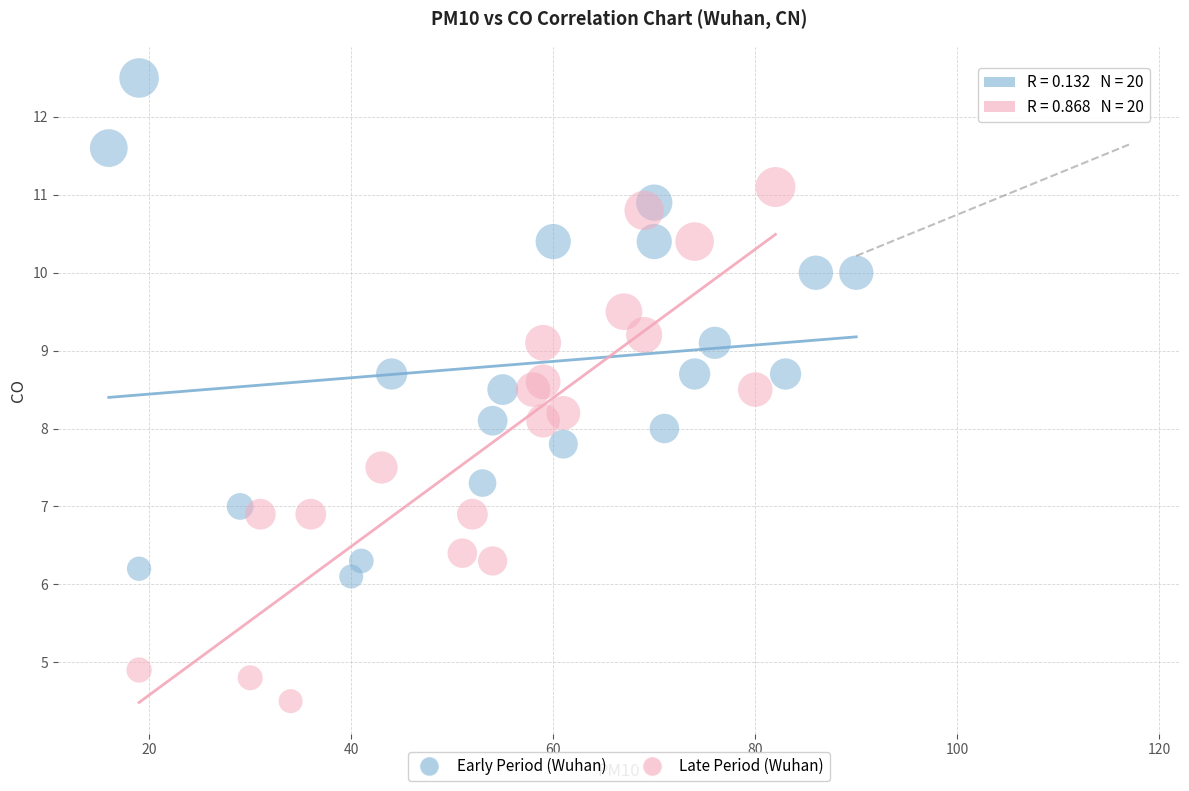

Which series reaches the minimum Y coordinate?

Late Period (Wuhan)